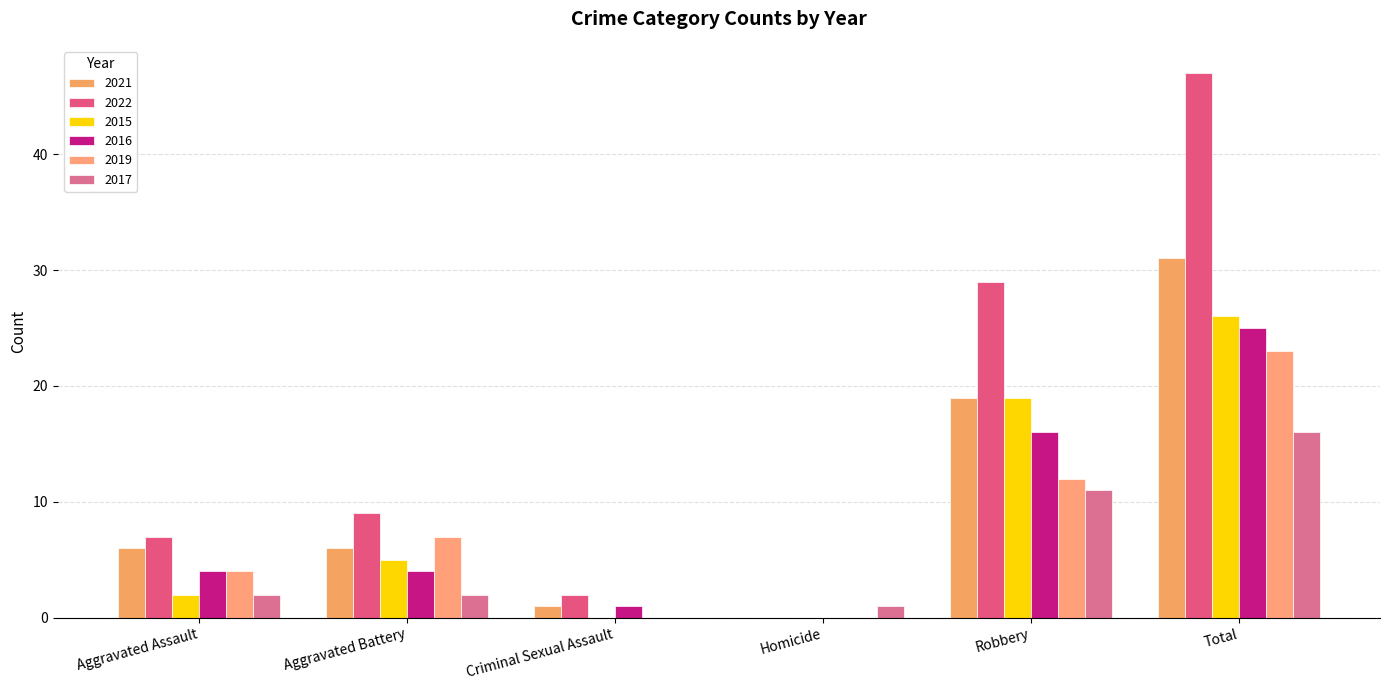

Between Robbery and Aggravated Battery, which is larger?

Robbery